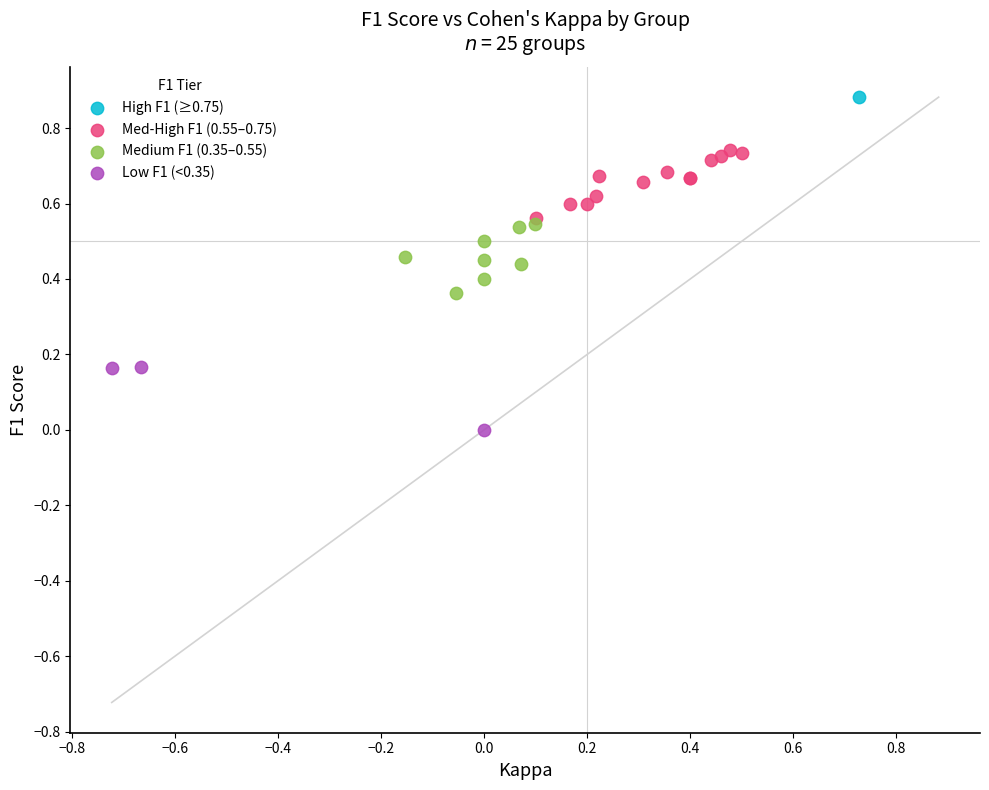

What are all the series names shown in the legend?

High F1 (≥0.75), Med-High F1 (0.55–0.75), Medium F1 (0.35–0.55), Low F1 (<0.35)